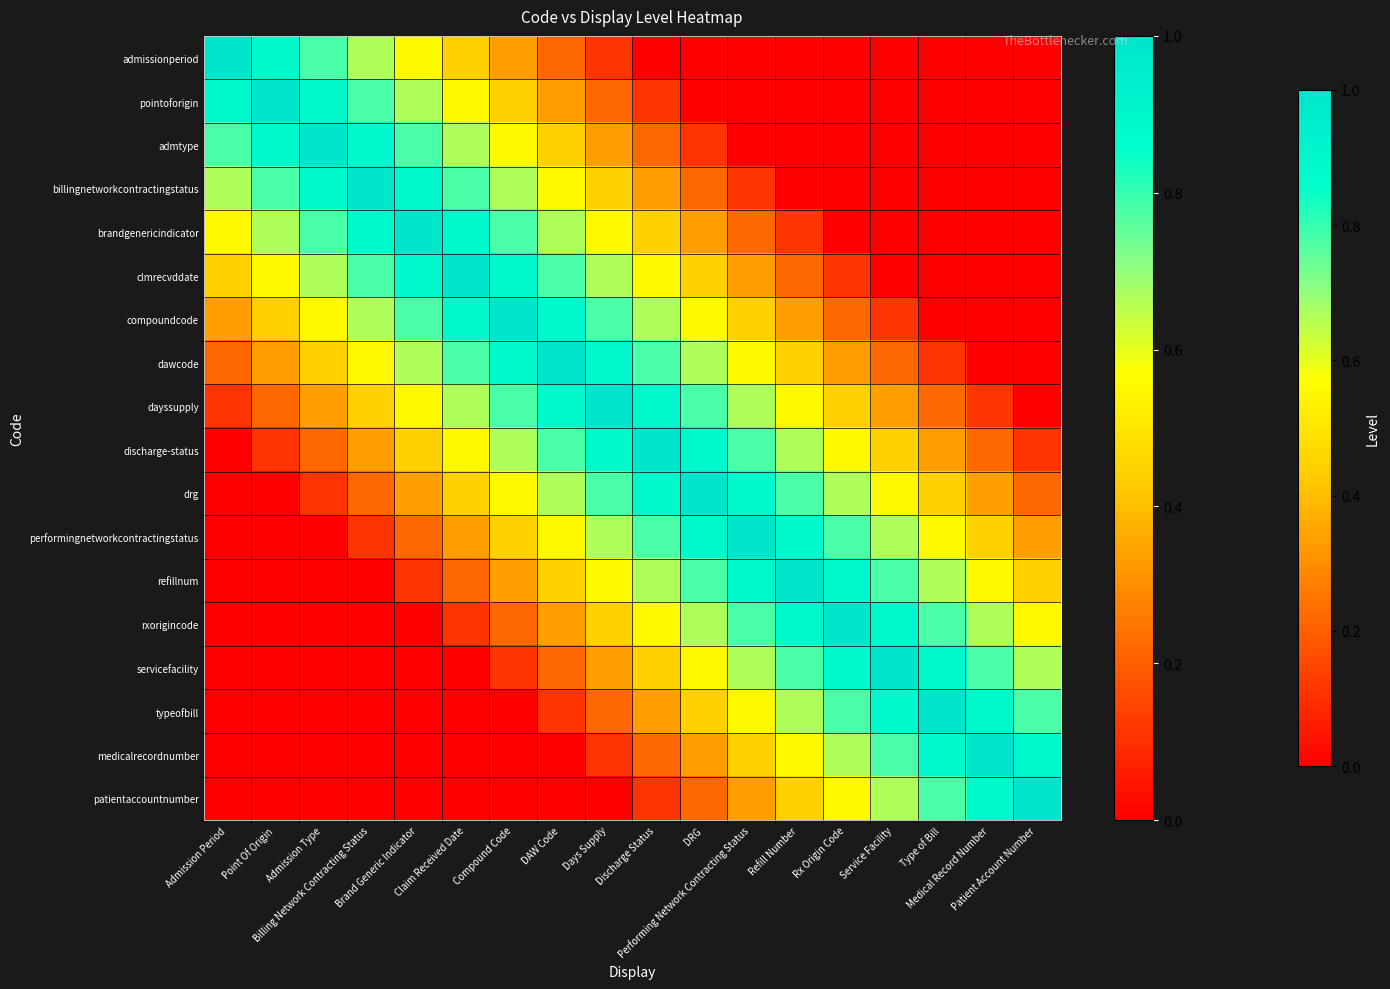

Which category has the highest value across all series?

Admission Period